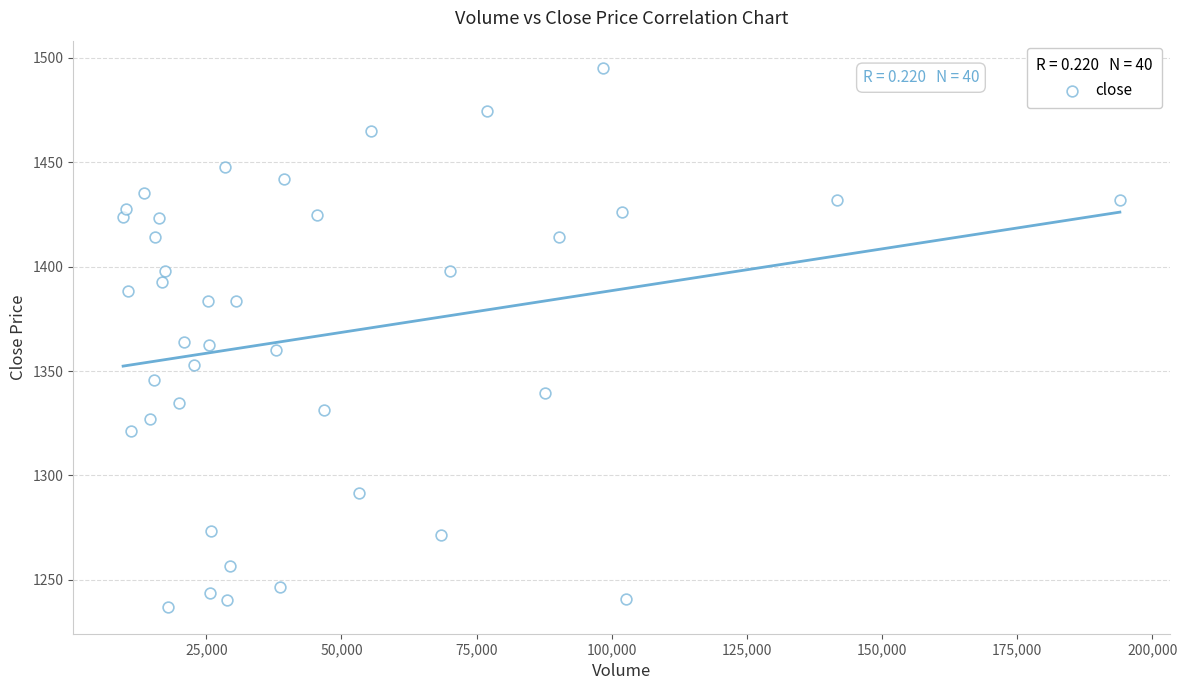

What is the range of X values (max minus min)?

184428.0